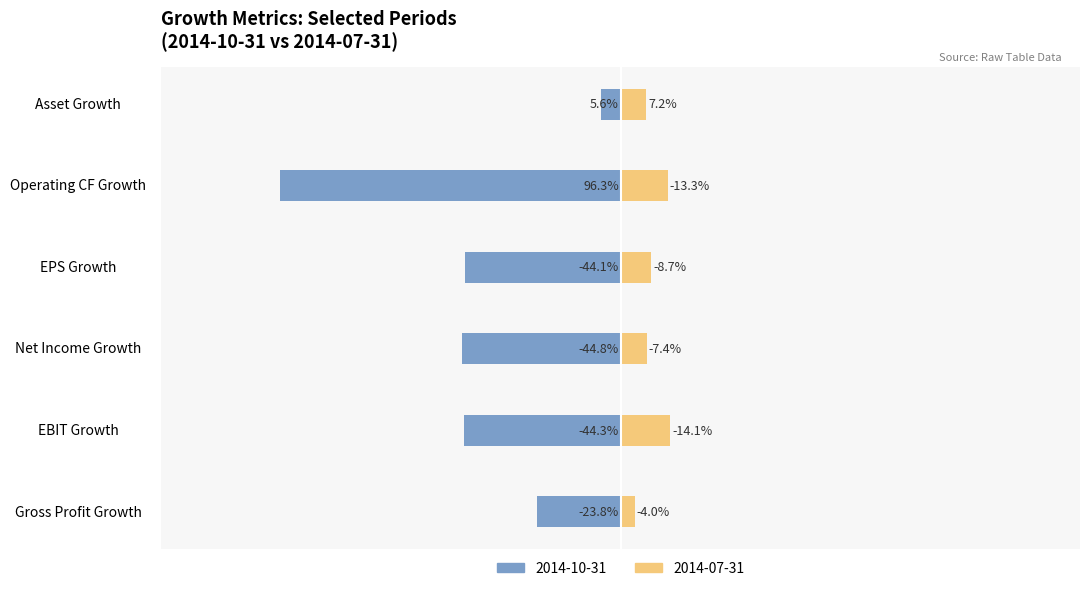

How many categories are shown in the chart?

6